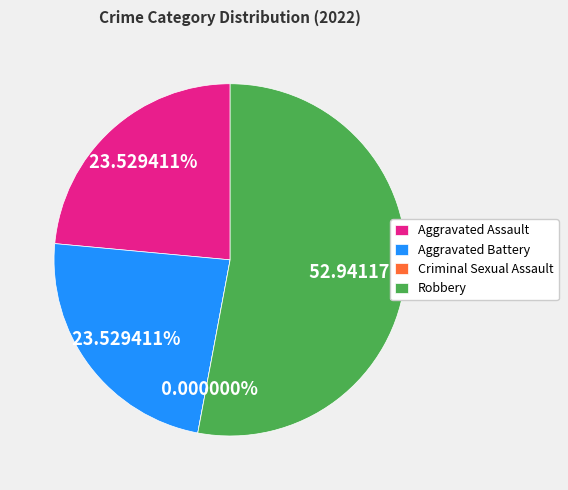

What portion of the pie excludes Robbery?

47.1%